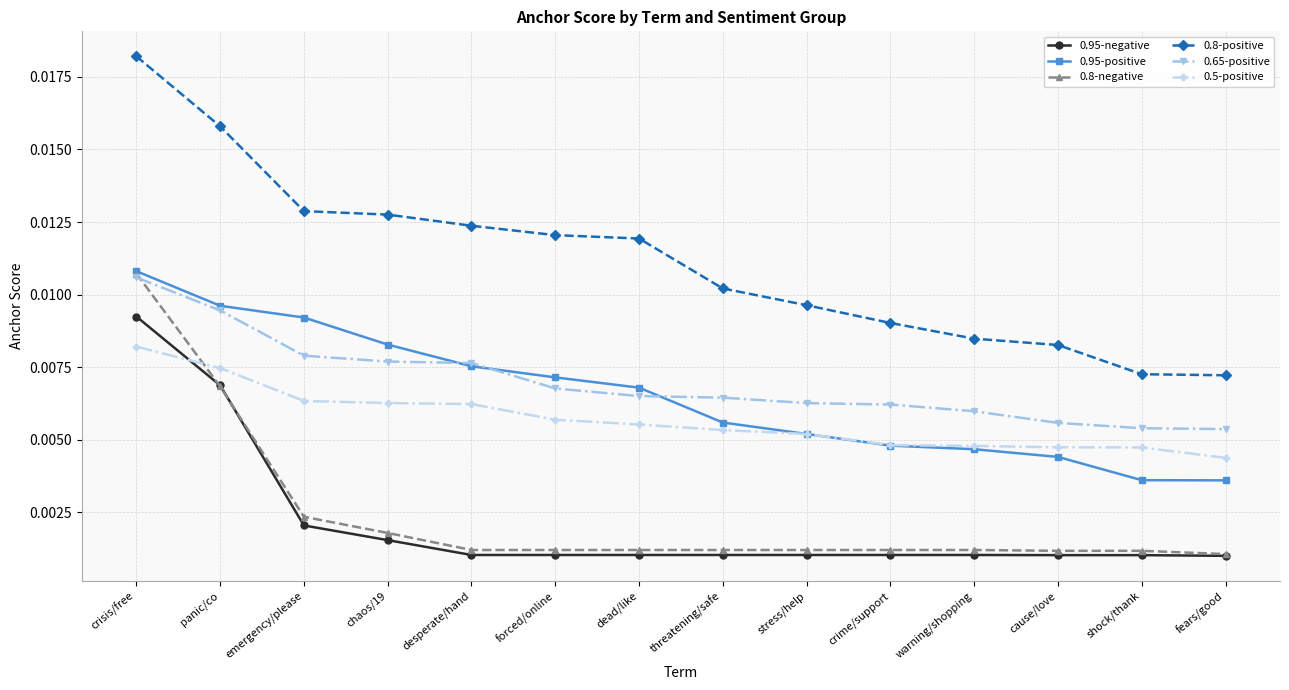

What is the label of the 5th point from the right?

crime/support